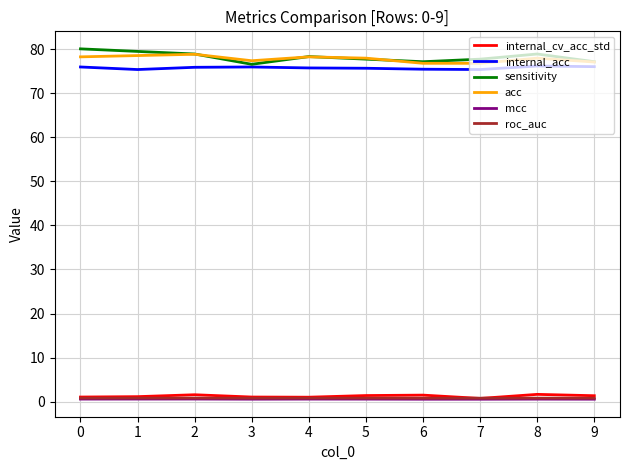

True or false: mcc and internal_acc intersect in this chart.

False